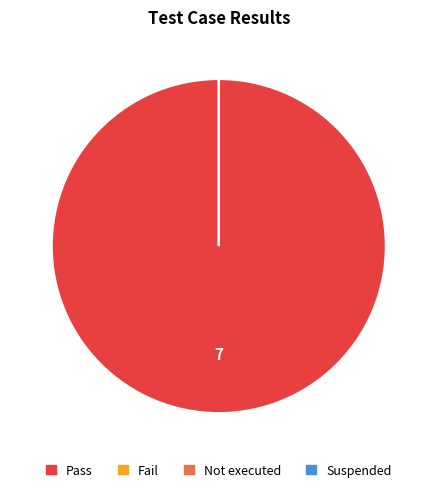

Which category accounts for the majority?

Pass